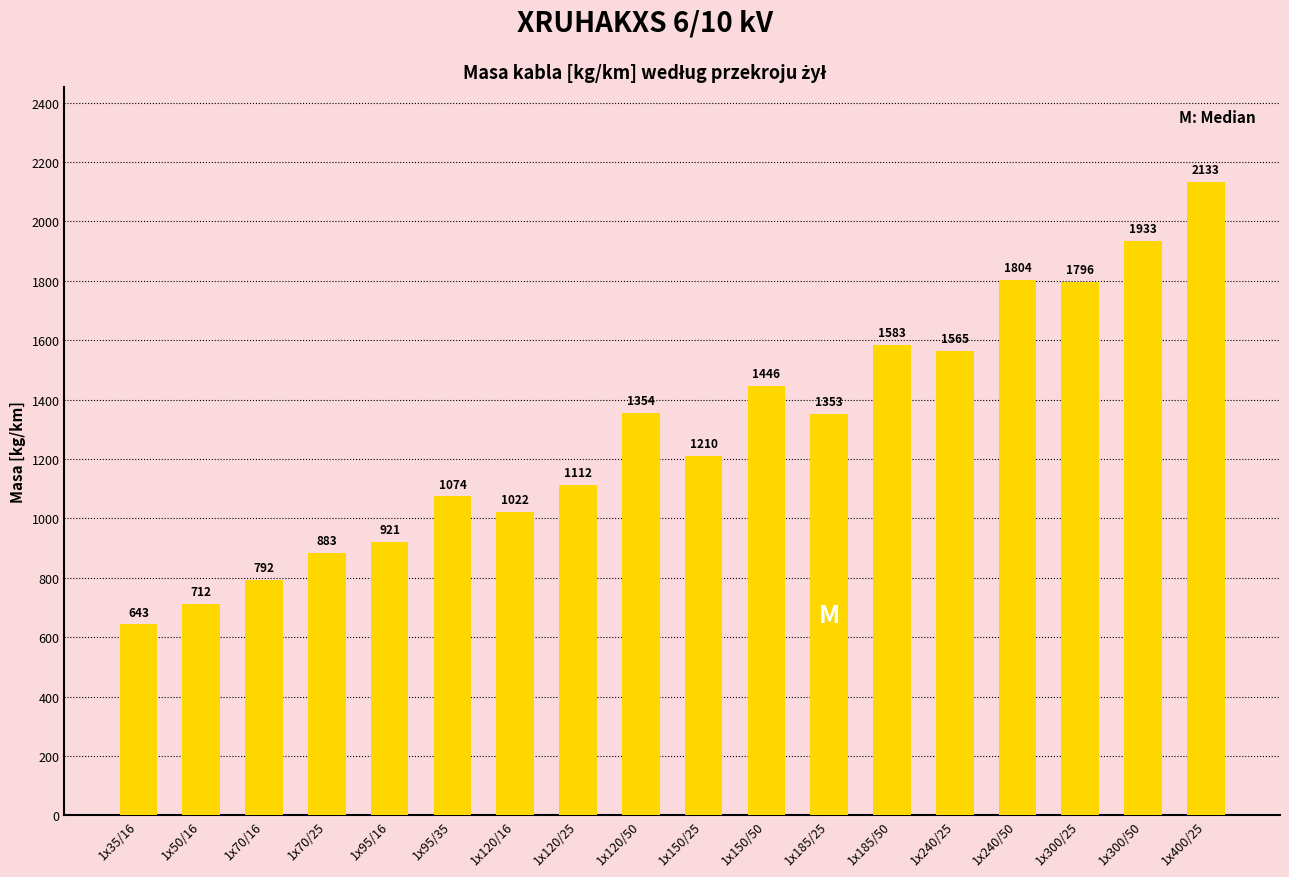

Are the bars horizontal?

No